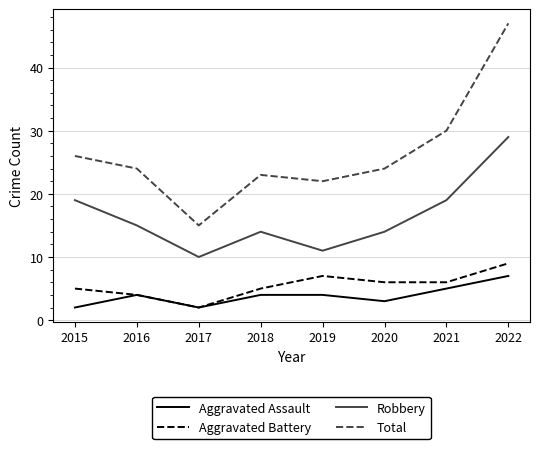

What is the maximum value shown in the chart?

47